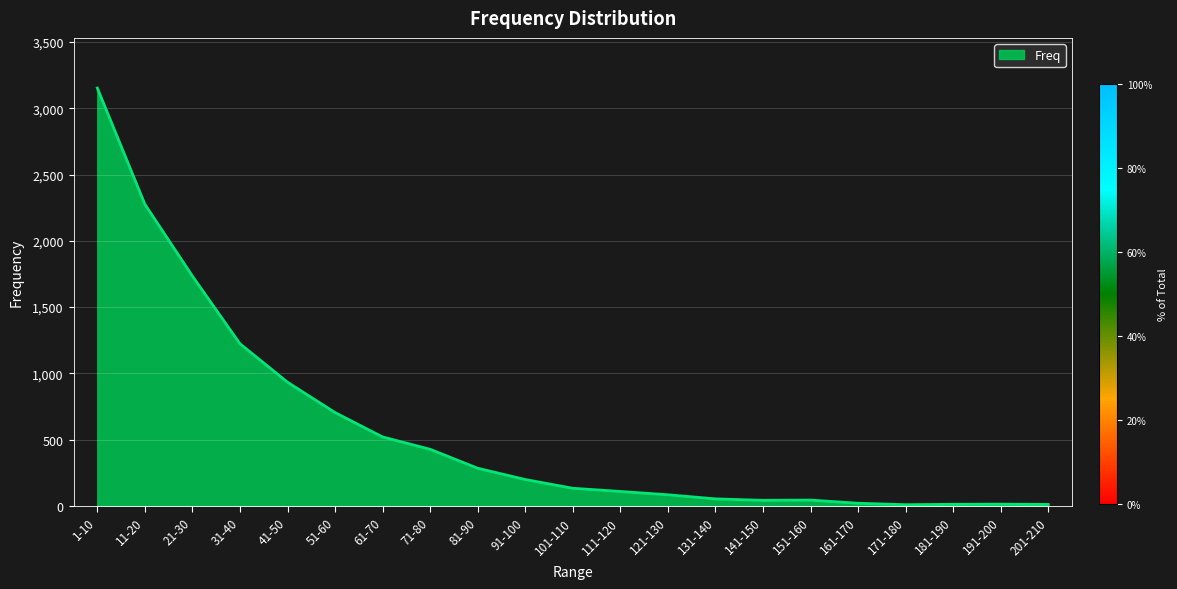

At which category does the chart reach its peak across all series?

1-10